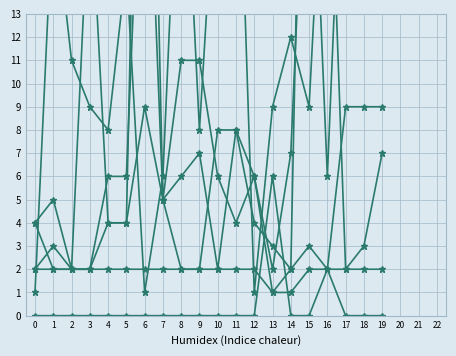

Reading left to right, what are all the values shown in this chart?

group_1: 0=2	1=2	2=2	3=2	4=2	5=2	6=2	7=2	8=2	9=2	10=2	11=2	12=2	13=1	14=1	15=2	16=2	17=2	18=2	19=2
char_7_y: 0=1	1=18	2=11	3=9	4=8	5=15	6=1	7=6	8=24	9=8	10=21	11=25	12=1	13=9	14=12	15=9	16=24	17=2	18=3	19=7
char_10_x: 0=0	1=0	2=0	3=0	4=0	5=0	6=0	7=0	8=0	9=0	10=0	11=0	12=0	13=6	14=0	15=0	16=2	17=0	18=0	19=0
char_6_y: 0=4	1=5	2=2	3=2	4=4	5=4	6=9	7=5	8=2	9=2	10=8	11=8	12=4	13=3	14=2	15=3	16=2	17=9	18=9	19=9
char_5_y: 0=2	1=3	2=2	3=2	4=6	5=6	6=25	7=5	8=6	9=7	10=2	11=8	12=6	13=2	14=7	15=25	16=6	17=25	18=25	19=25
char_4_y: 0=4	1=2	2=2	3=19	4=4	5=4	6=40	7=5	8=11	9=11	10=6	11=4	12=6	13=1	14=2	15=40	16=24	17=40	18=40	19=40